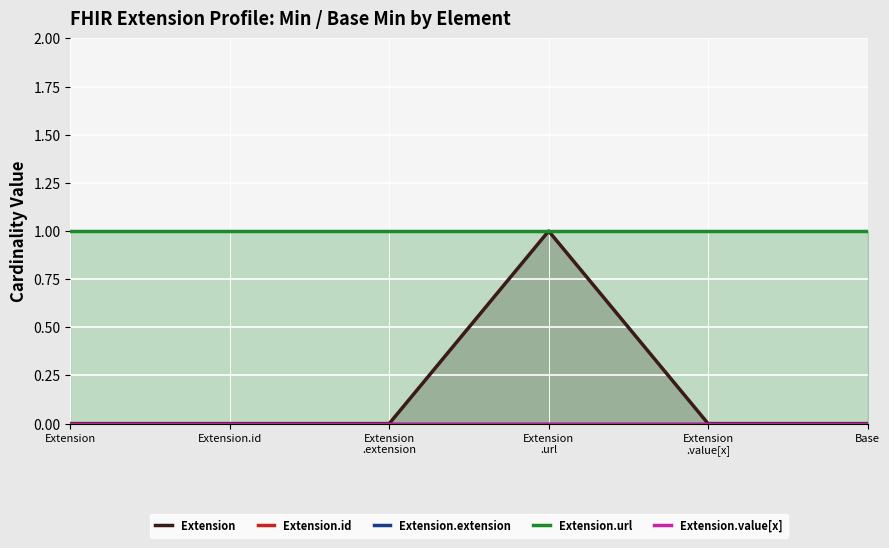

What are all the series names shown in the legend?

Extension, Extension.id, Extension.extension, Extension.url, Extension.value[x]